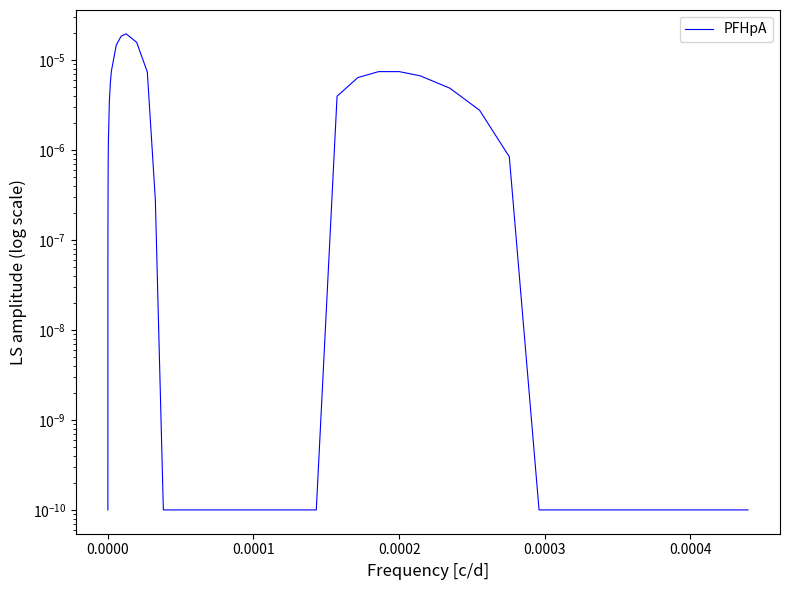

How many lines are shown in the chart?

1